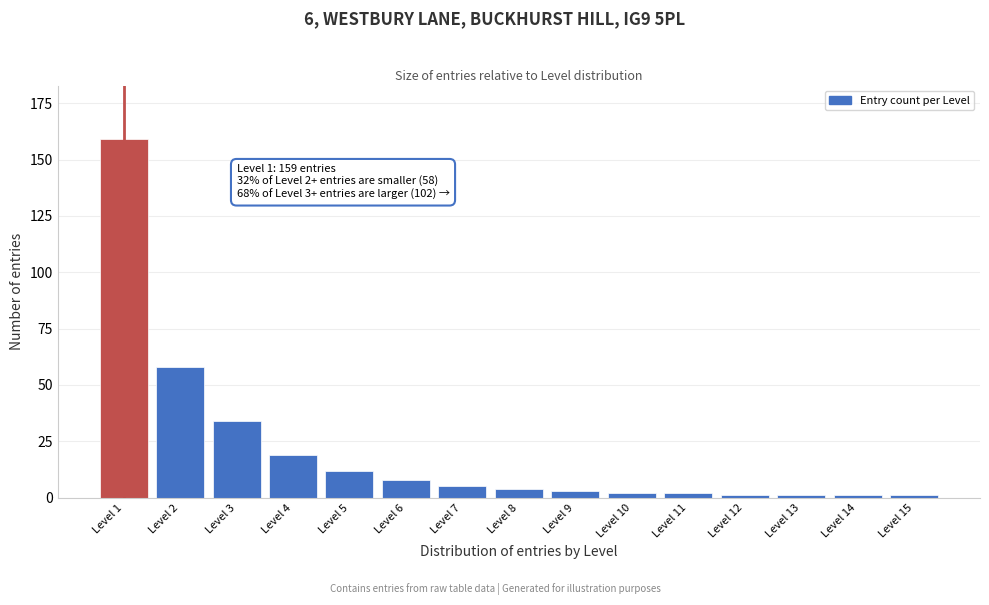

Reading left to right, list all the values displayed in this chart.

159	58	34	19	12	8	5	4	3	2	2	1	1	1	1